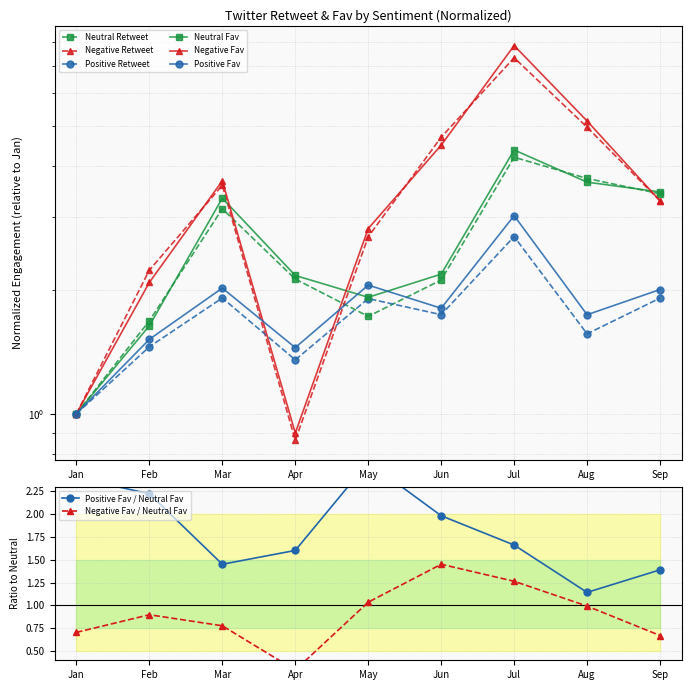

The Positive Fav series shows 1.5 at Jul. True or false?

False